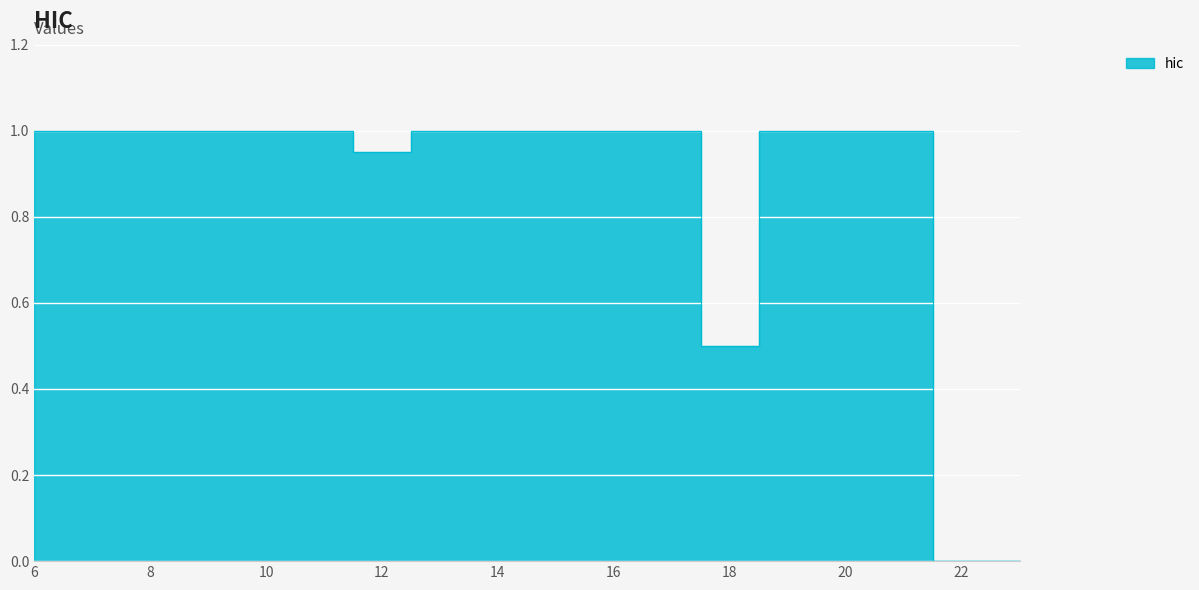

Reading left to right, transcribe all the data shown in this chart.

1.0	1.0	1.0	1.0	1.0	1.0	0.9	1.0	1.0	1.0	1.0	1.0	0.5	1.0	1.0	1.0	0.0	0.0